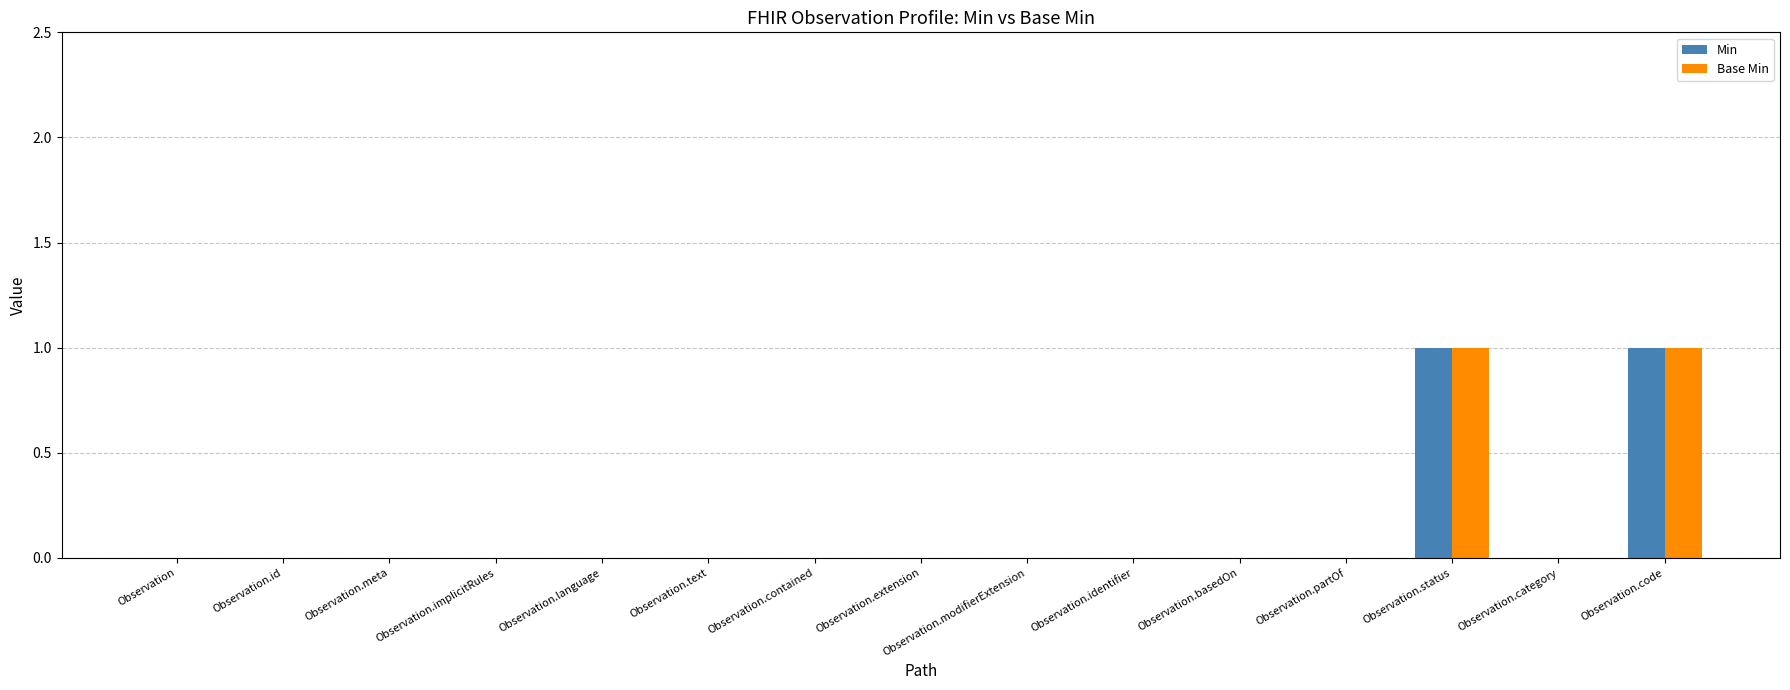

True or false: Min has a value of 0 at Observation.extension.

True